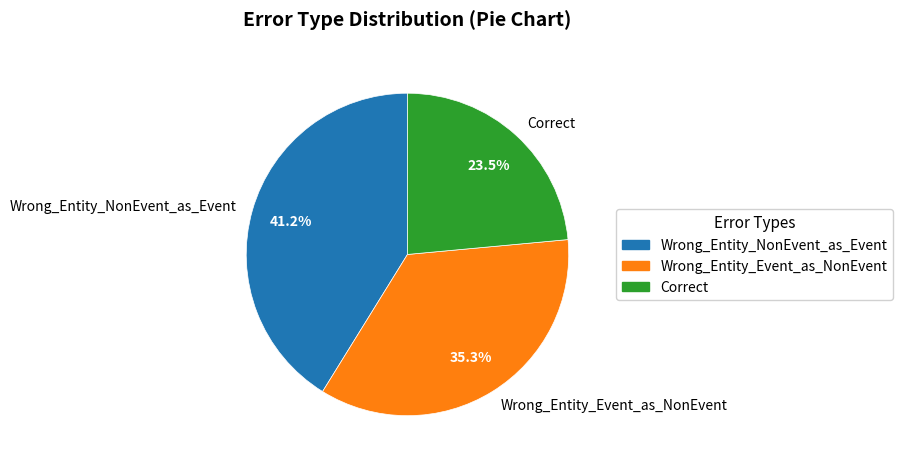

Does Wrong_Entity_NonEvent_as_Event represent more than half of the total?

No